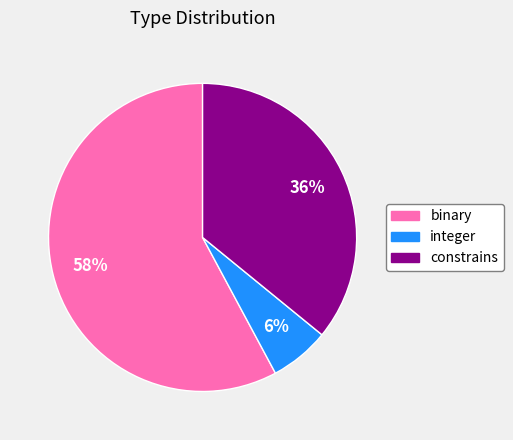

Which has a higher value, constrains or integer?

constrains